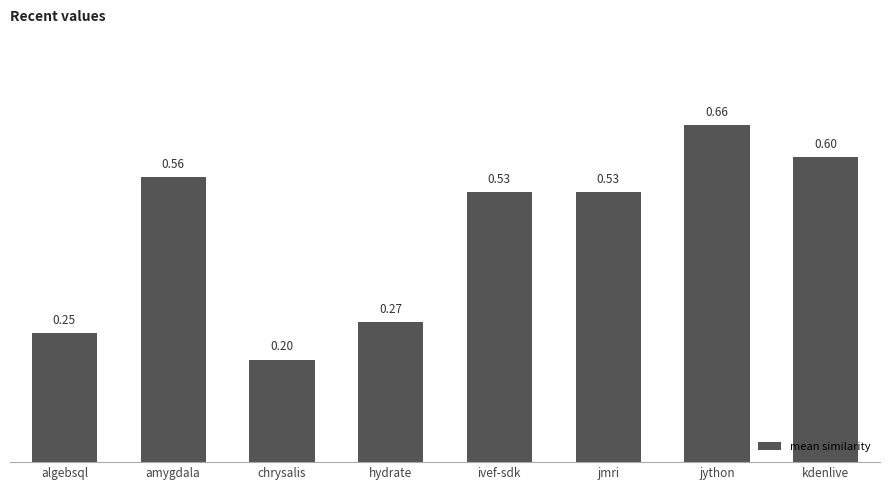

What is the smallest value displayed?

0.2